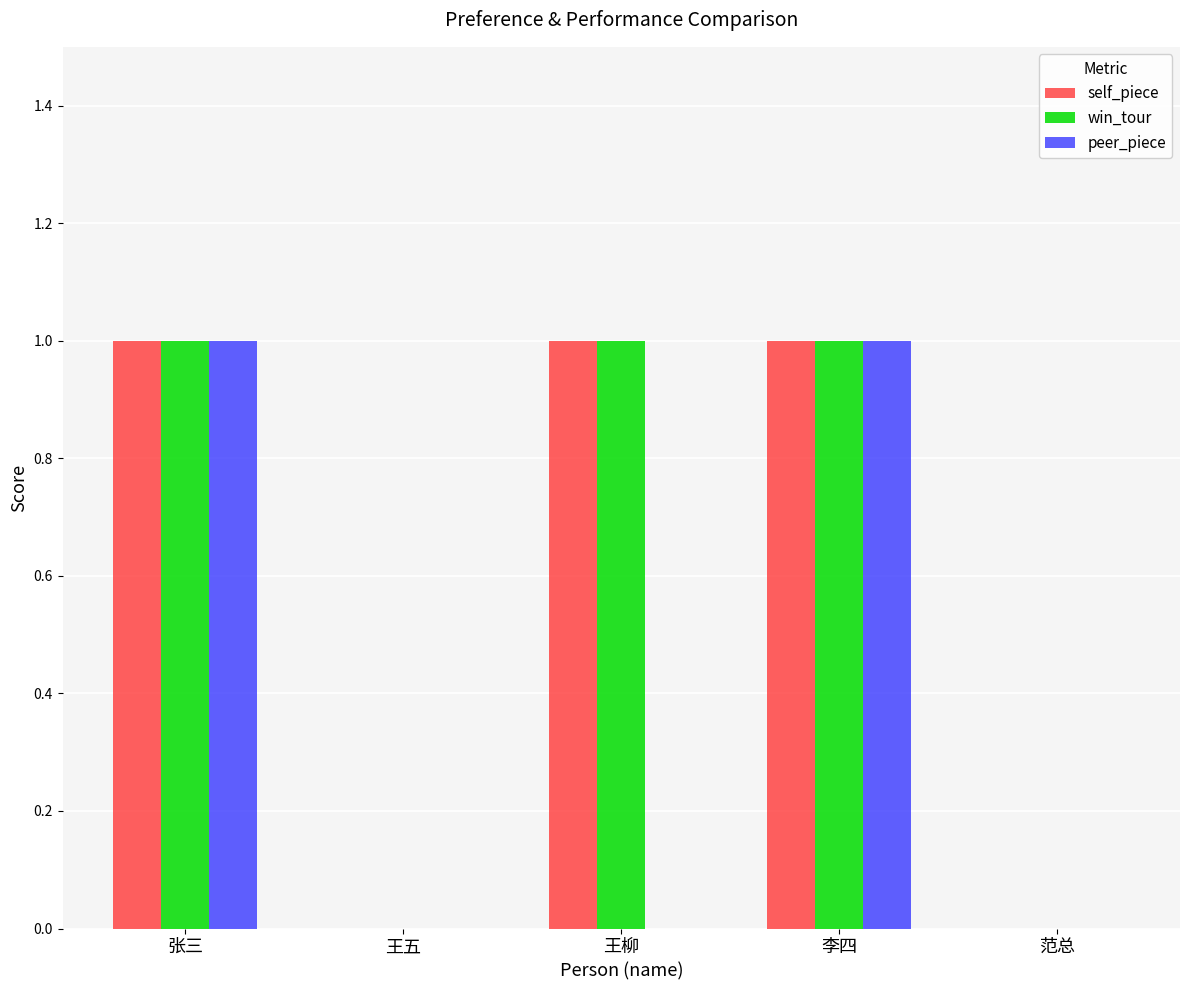

How many data points does each series have?

5